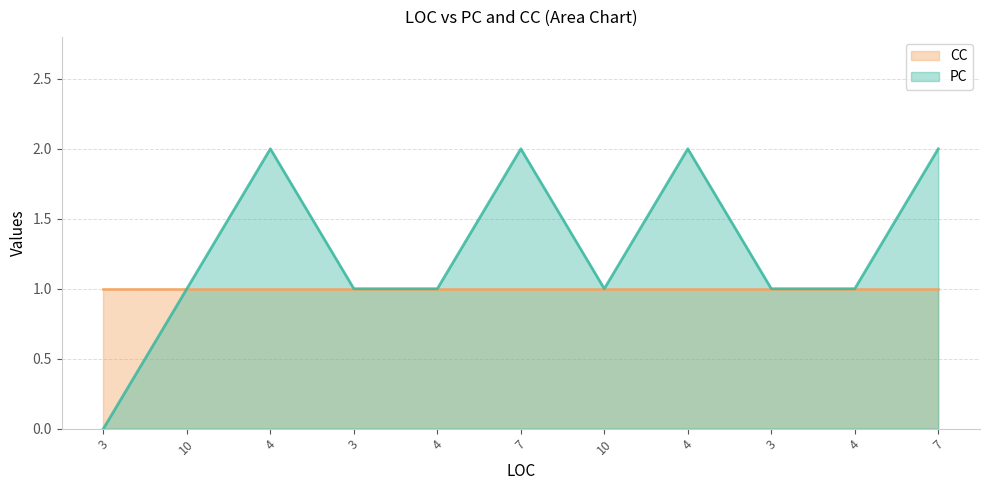

Reading left to right, transcribe all the data shown in this chart.

3=0	10=1	4=2	3=1	4=1	7=2	10=1	4=2	3=1	4=1	7=2